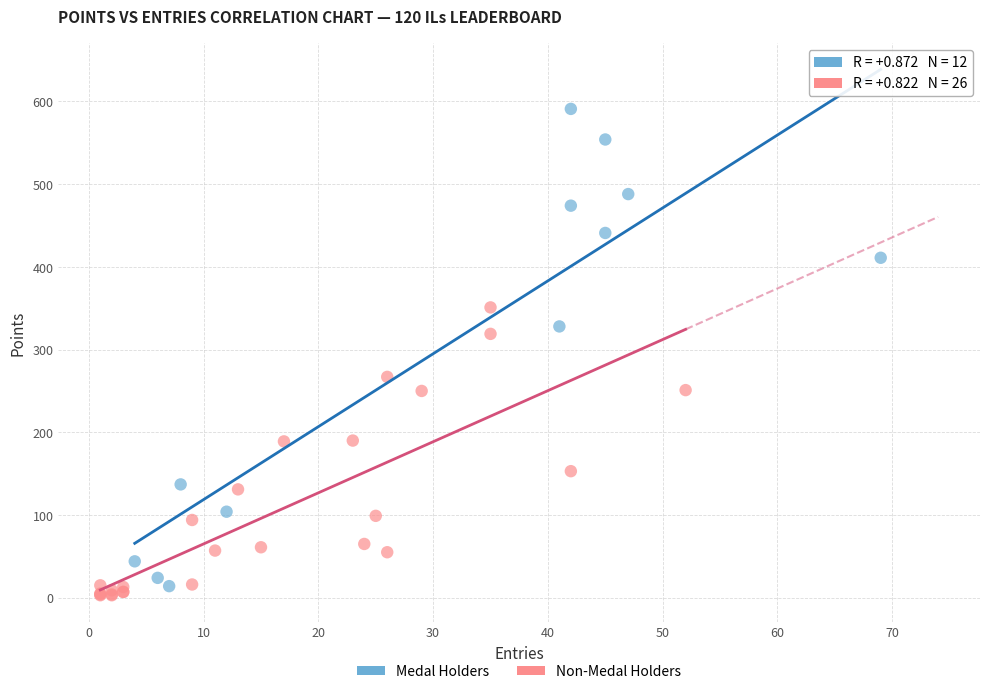

Which series has the widest spread of Y values?

Medal Holders